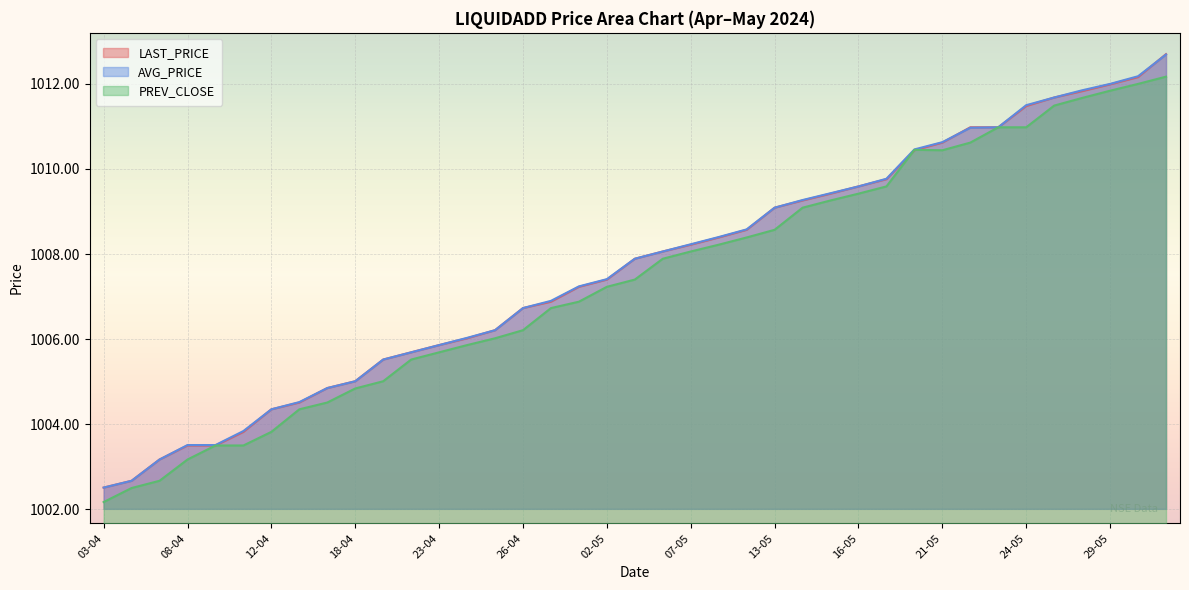

What is the minimum value shown in the chart?

1002.2